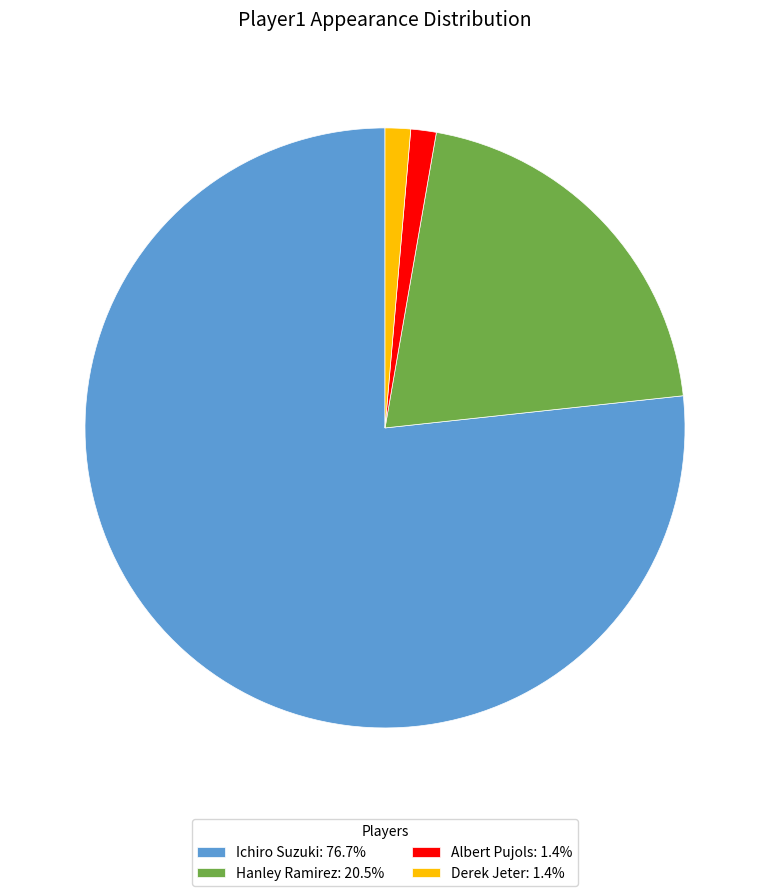

Approximately how many times larger is the value at Derek Jeter: 1.4% compared to Albert Pujols: 1.4%?

1.0